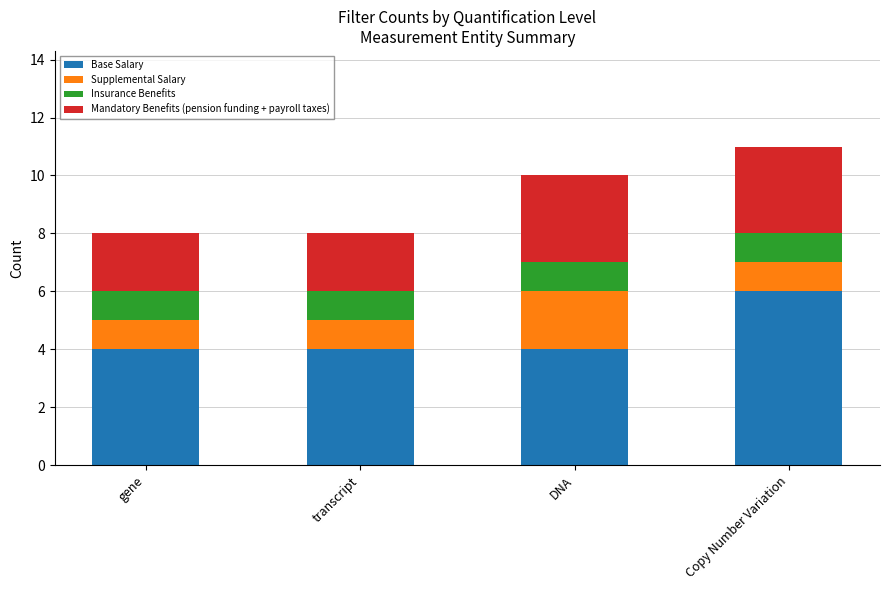

True or false: Base Salary has a value of 6 at Copy Number Variation.

True